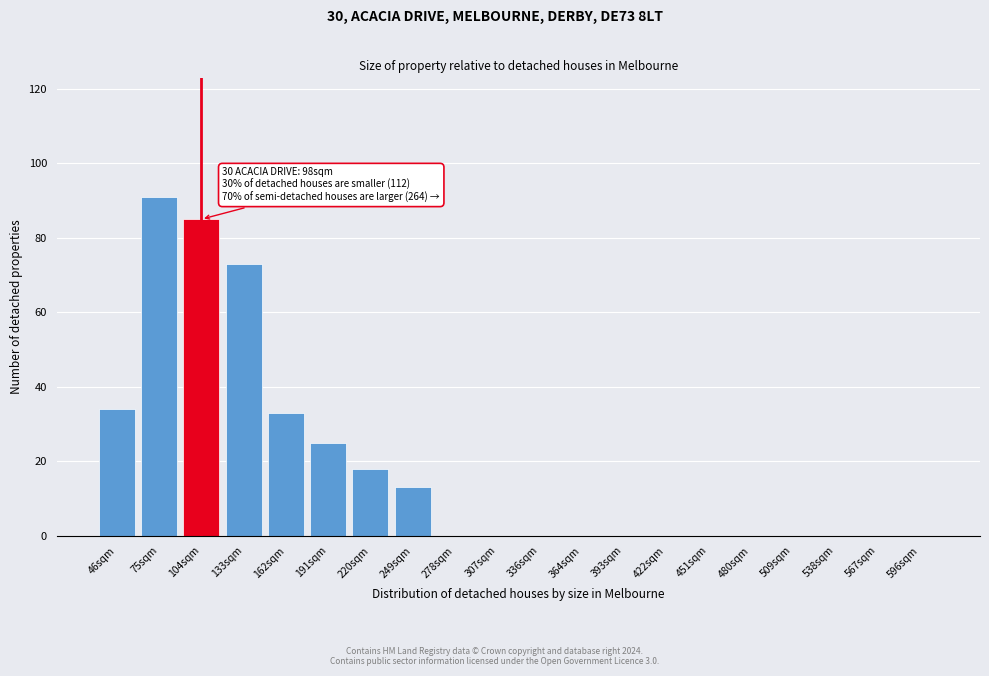

Reading left to right, what are all the values shown in this chart?

46sqm=34	75sqm=91	104sqm=85	133sqm=73	162sqm=33	191sqm=25	220sqm=18	249sqm=13	278sqm=0	307sqm=0	336sqm=0	364sqm=0	393sqm=0	422sqm=0	451sqm=0	480sqm=0	509sqm=0	538sqm=0	567sqm=0	596sqm=0